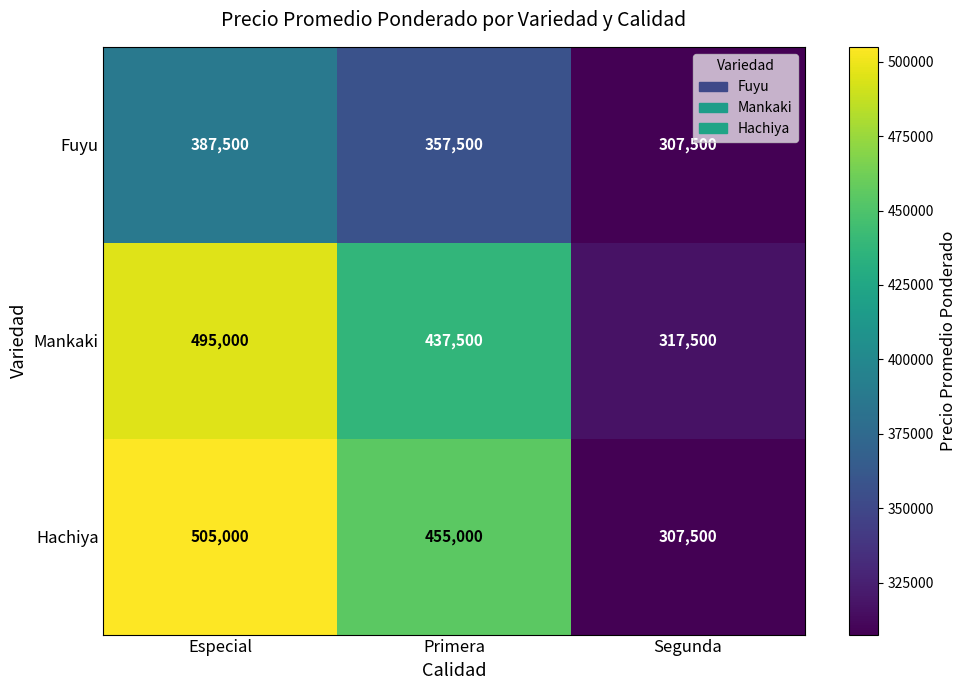

Reading left to right, extract all data points from this chart.

Fuyu: Especial=387500	Primera=357500	Segunda=307500
Mankaki: Especial=495000	Primera=437500	Segunda=317500
Hachiya: Especial=505000	Primera=455000	Segunda=307500